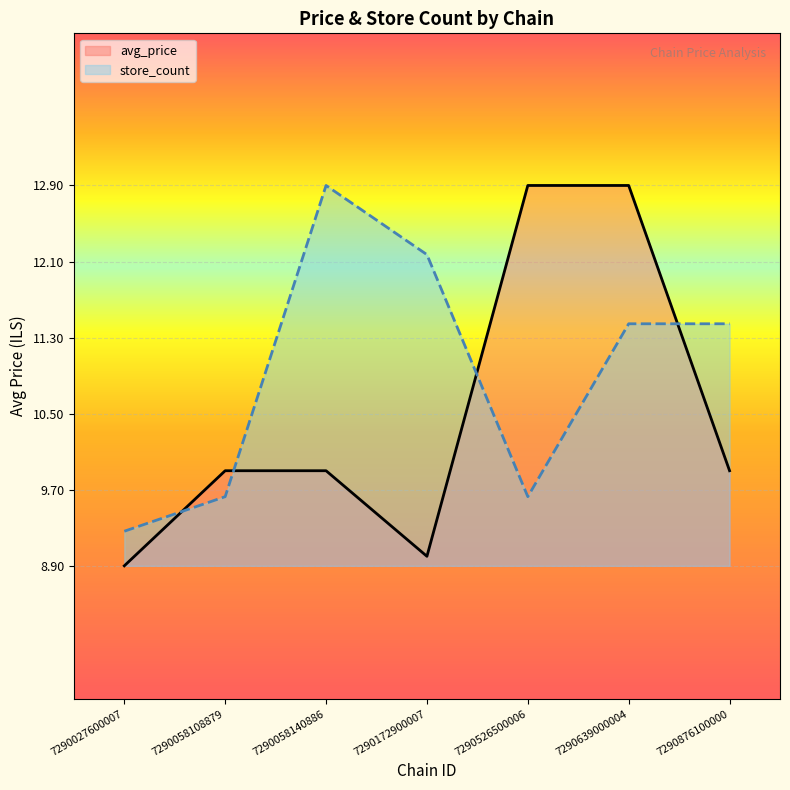

True or false: avg_price line has more than 1 points higher than both neighbors.

False